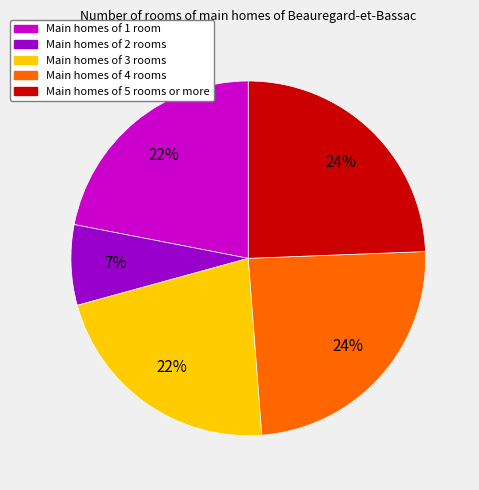

The Main homes of 4 rooms slice represents 24% of the pie. True or false?

True